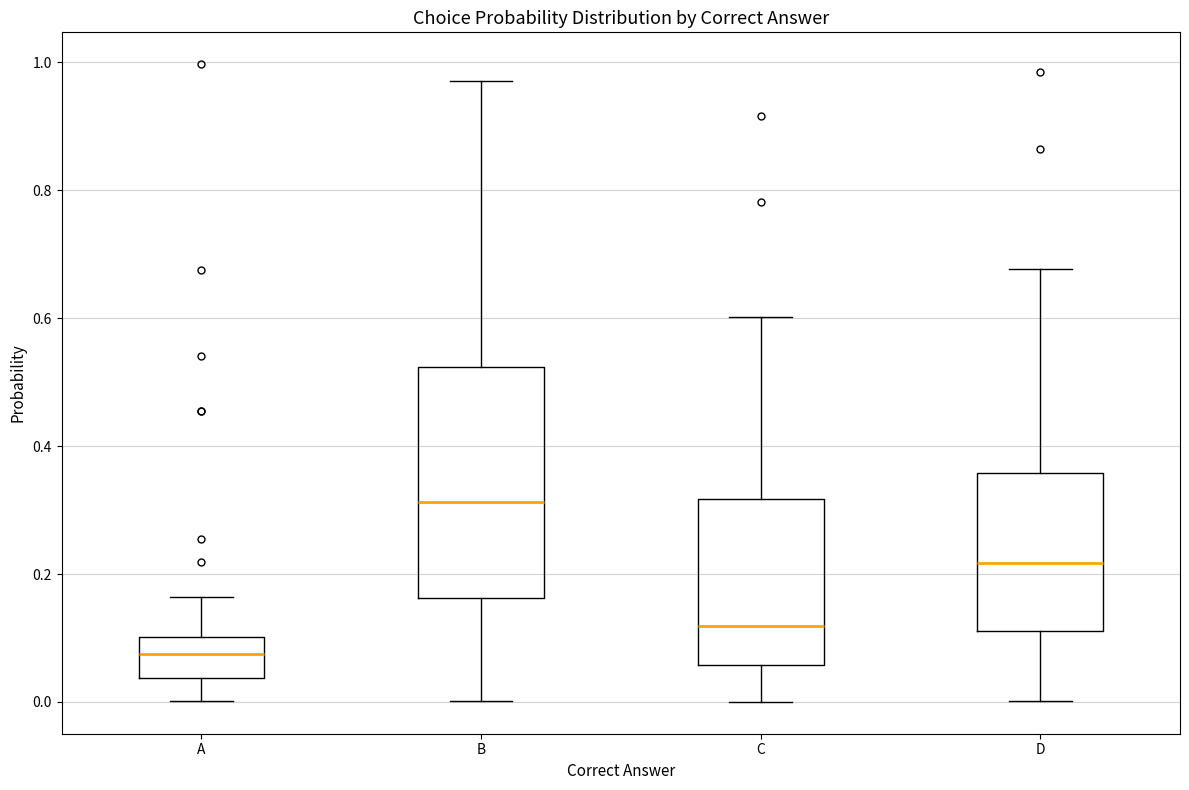

Reading left to right, read every box against the y-axis: the position of its median line, the range the box covers, and the ends of its whiskers. The values are not printed on the chart, so give them approximately, as read against the axis.

A: median 0.08, box 0.04 to 0.10, whiskers 0.00 to 0.16
B: median 0.32, box 0.16 to 0.52, whiskers 0.00 to 0.98
C: median 0.12, box 0.06 to 0.32, whiskers 0.00 to 0.60
D: median 0.22, box 0.12 to 0.36, whiskers 0.00 to 0.68